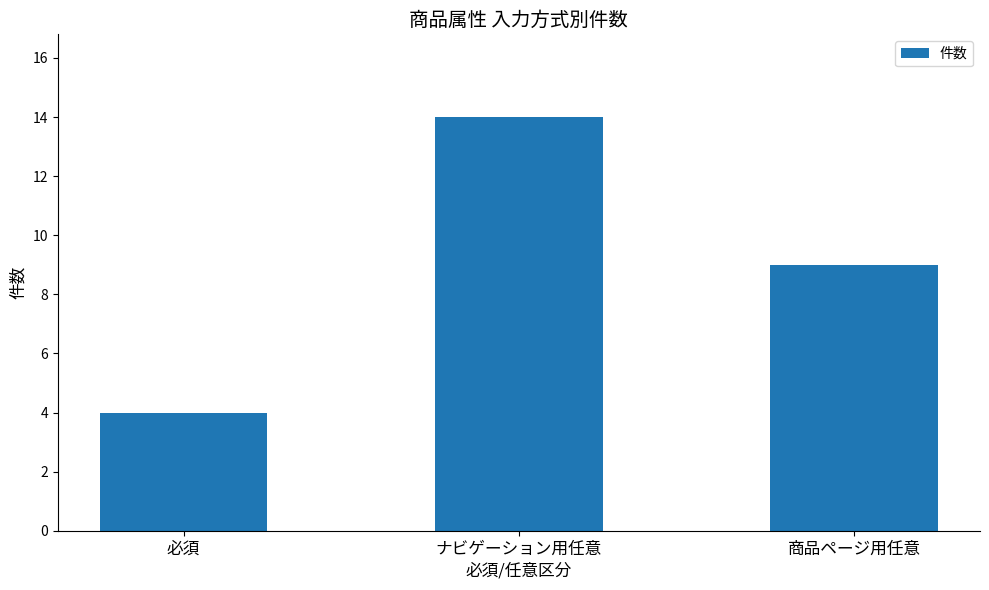

How many bars are there in total?

3